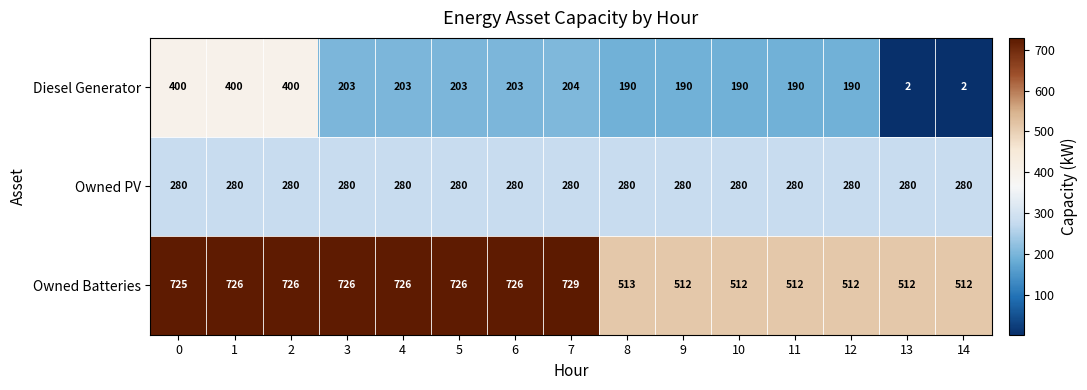

Which series has the largest total across all categories?

Owned Batteries